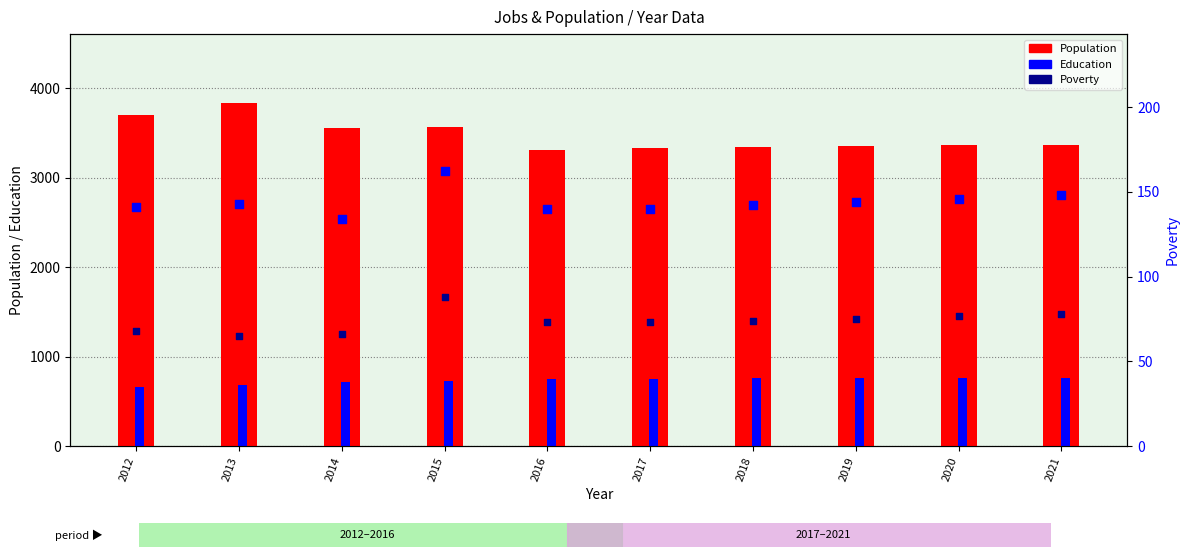

Which series has the widest spread of Y values?

Population